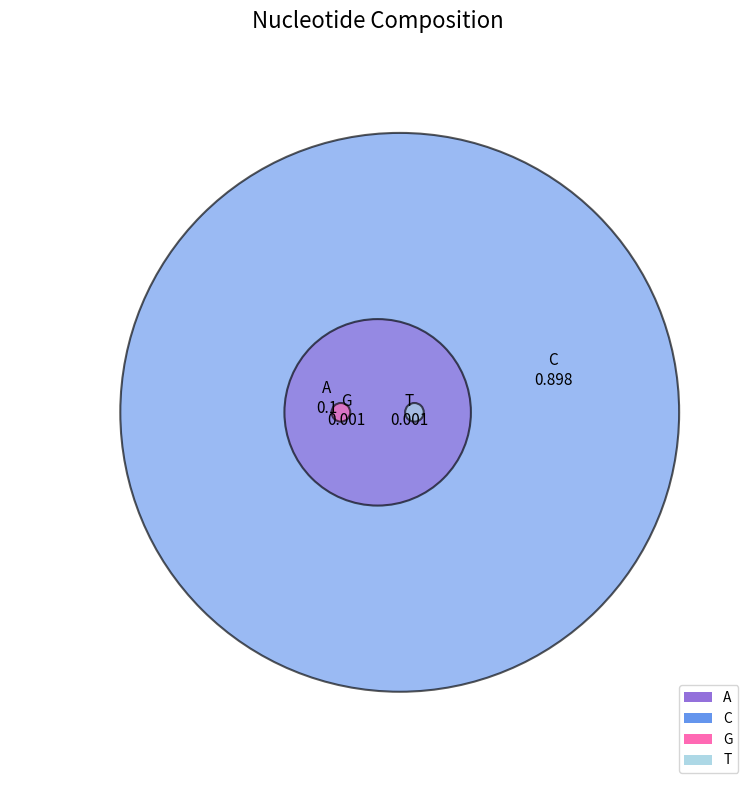

Which has a higher value, A or C?

C